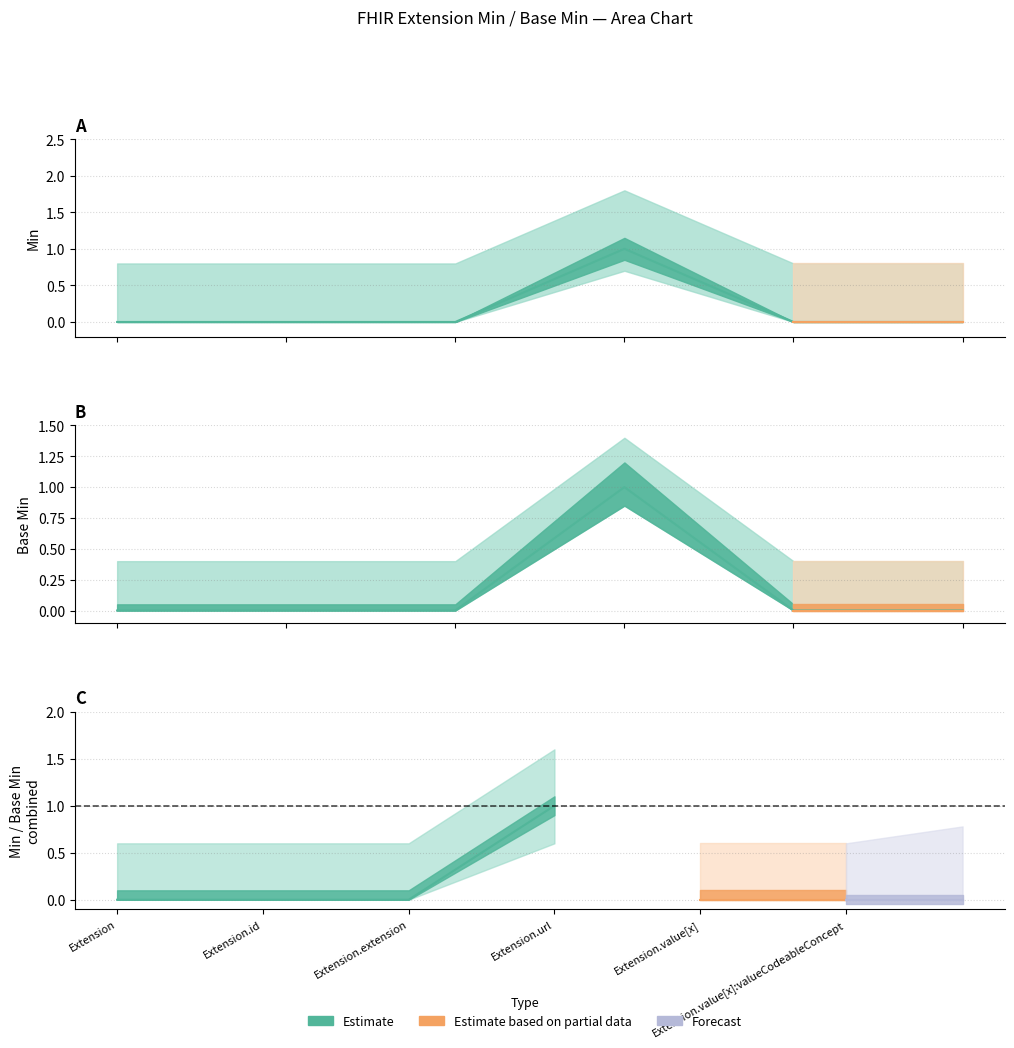

What is the label of the 6th point from the right?

Extension